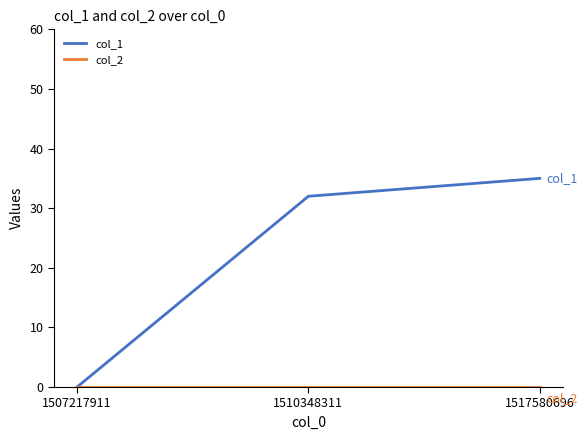

At how many categories does at least one series exceed 34?

1